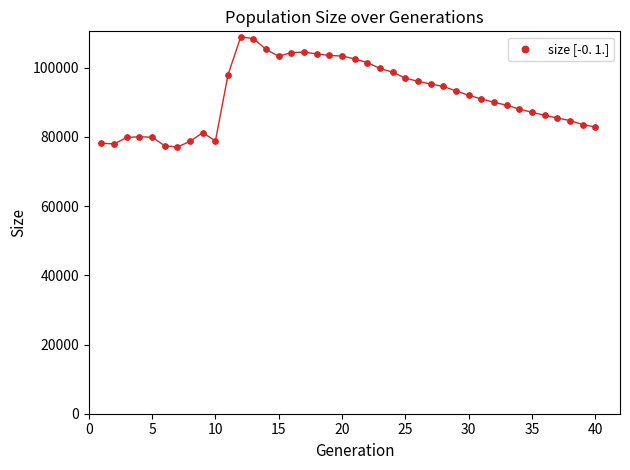

What is the range of X values (max minus min)?

39